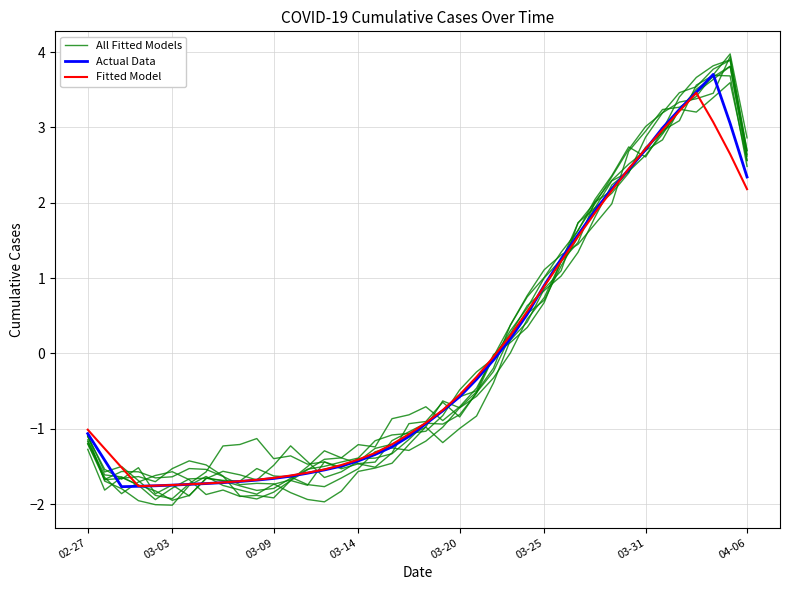

Is the value of Actual Data at 36 greater than the value of Fitted Model at 04-06?

Yes